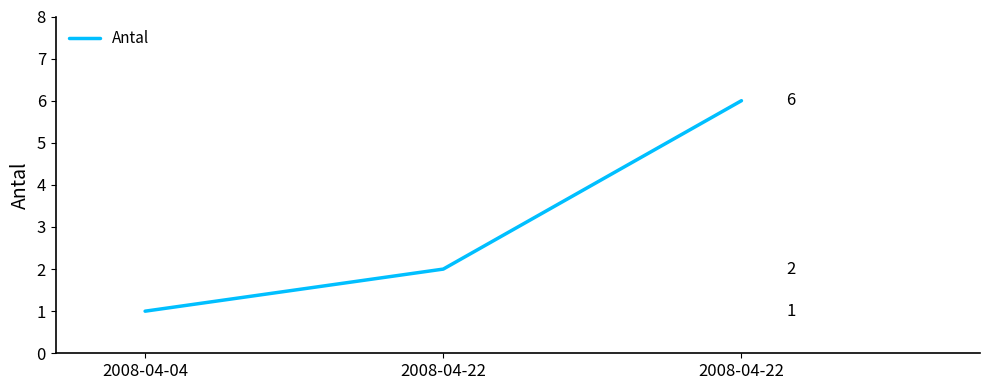

Approximately how many times larger is the value at 2008-04-22 compared to 2008-04-22?

3.0